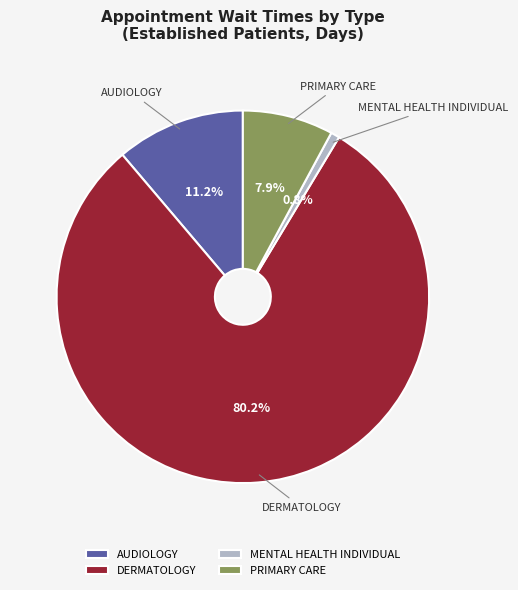

Is the sum of PRIMARY CARE and MENTAL HEALTH INDIVIDUAL greater than half?

No